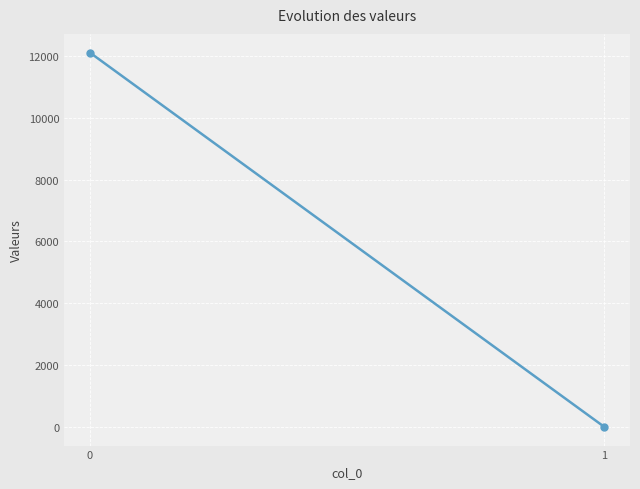

Reading left to right, transcribe all the data shown in this chart.

12109.9	0.0